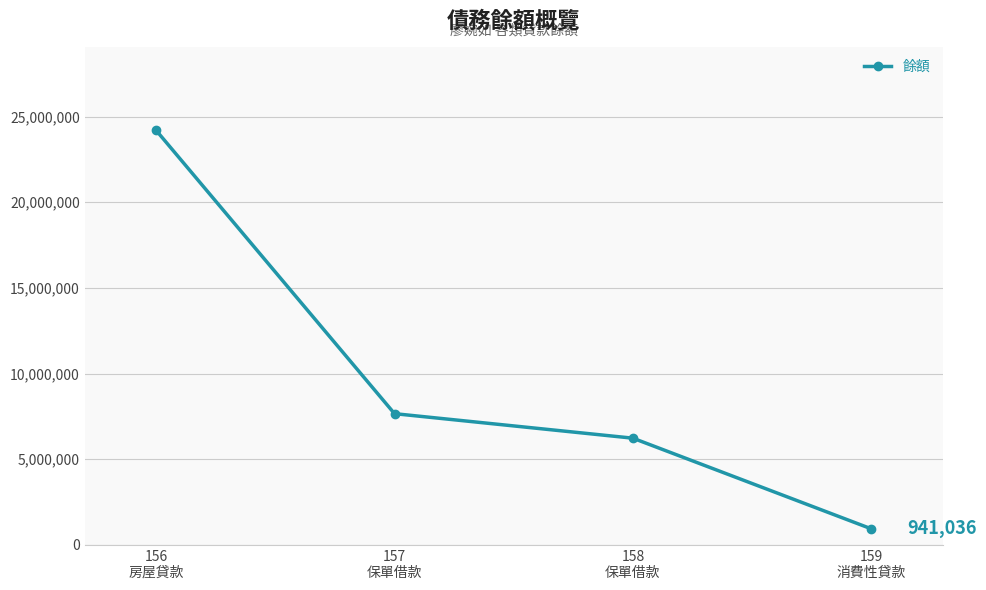

Does the chart have visible grid lines?

Yes